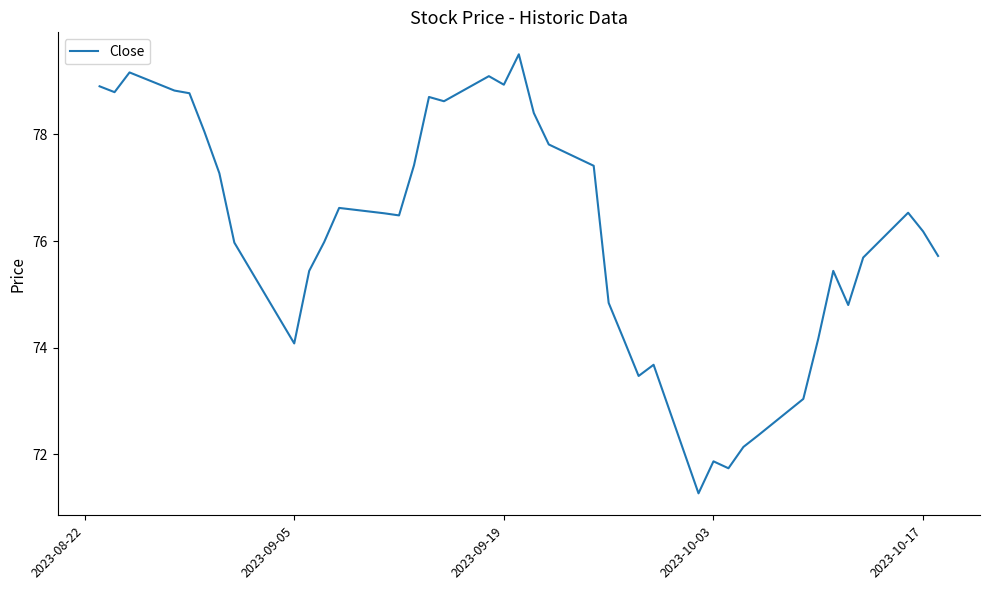

What is the difference between the maximum and minimum values?

8.2